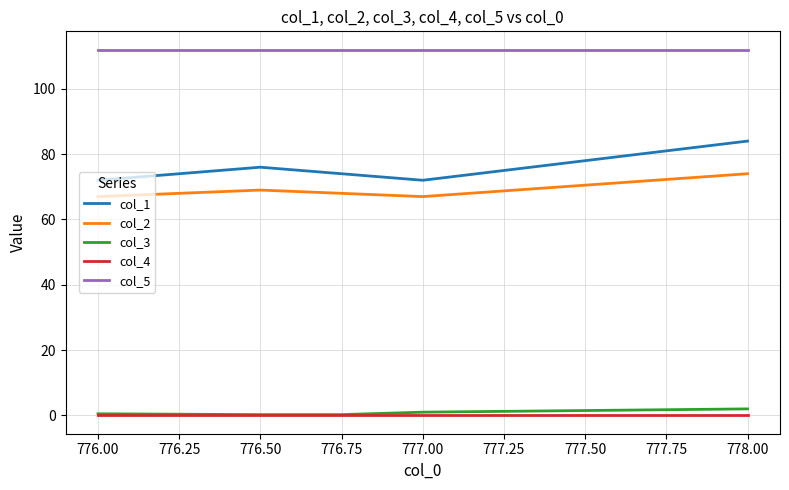

The value of col_4 at 777.00 is 0.0. True or false?

True